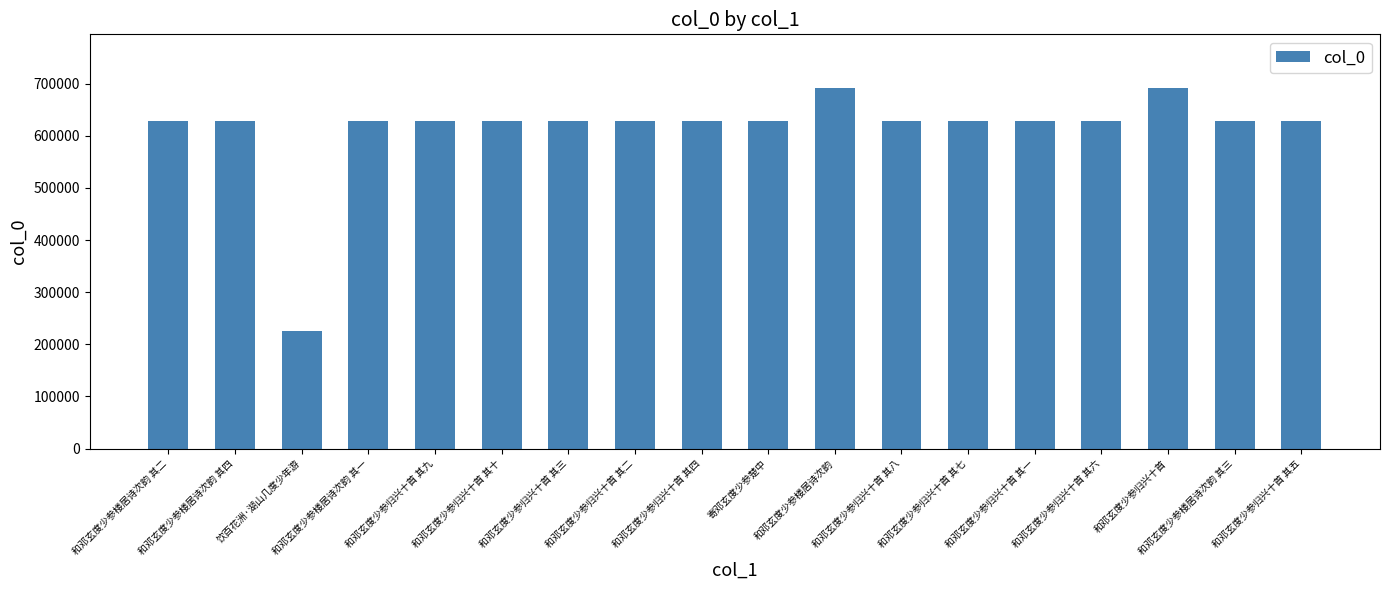

What is the difference between the maximum and second lowest values?

62401